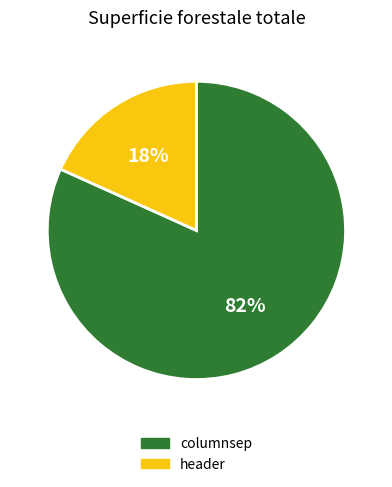

Is it true that header is 18% of the pie?

True